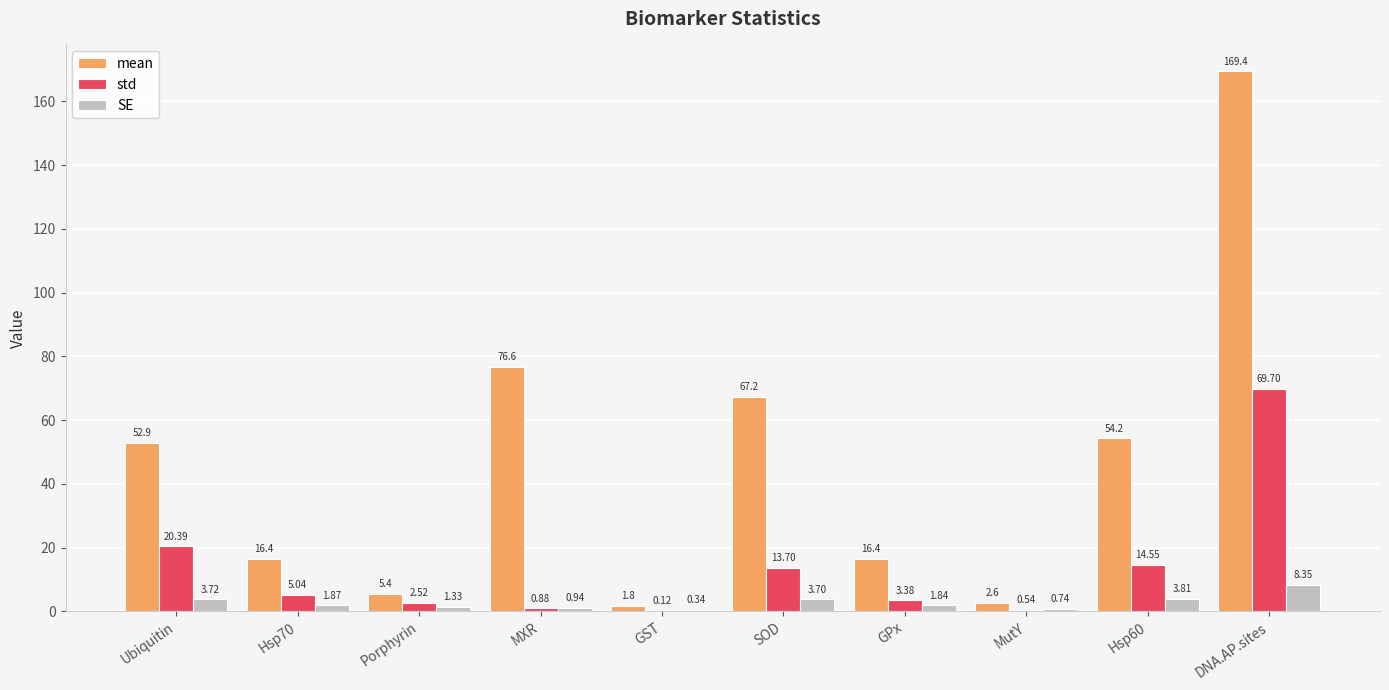

How many data points does each series have?

10